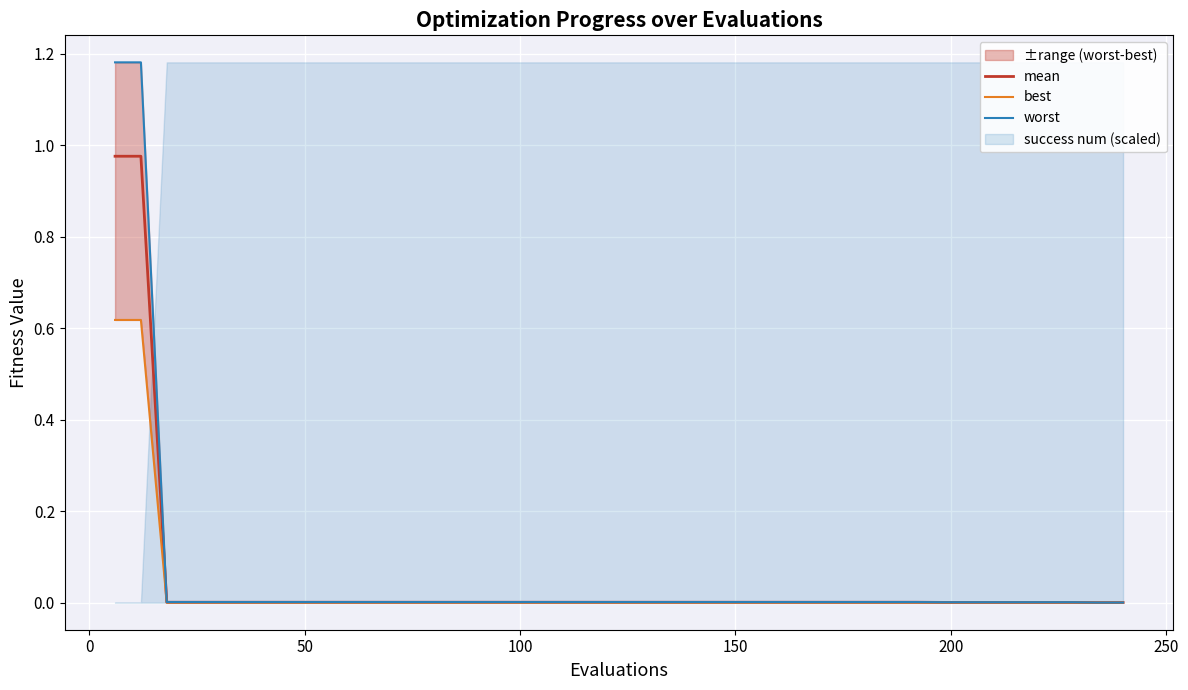

Does the chart display data point markers on the line(s)?

No